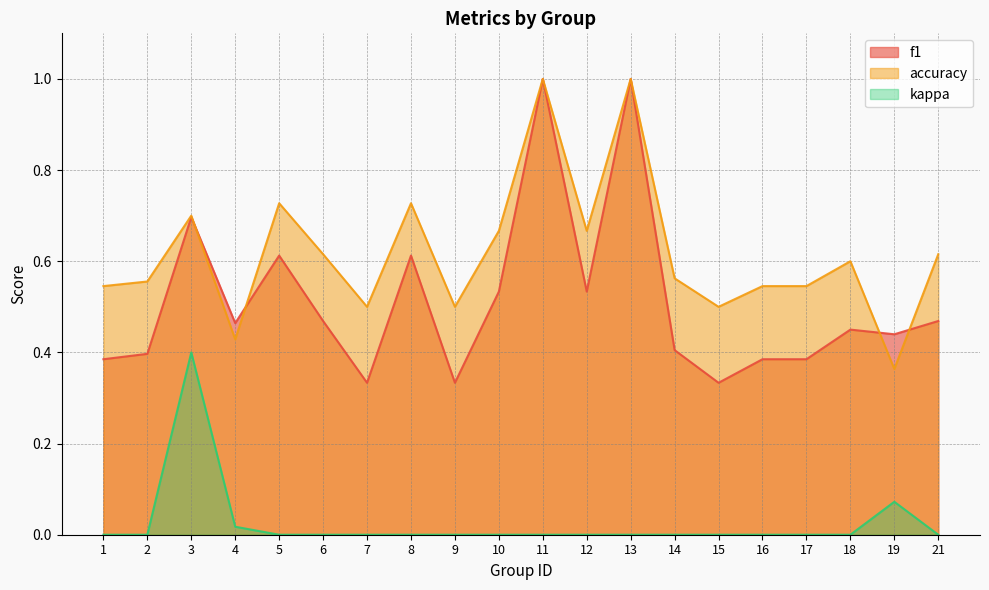

Which category has the highest value across all series?

11